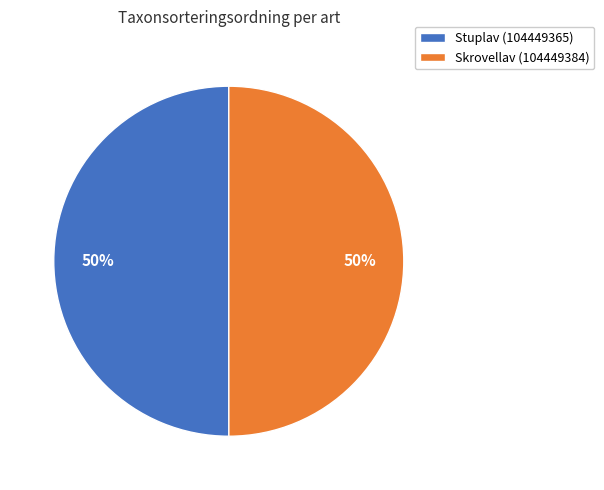

Do Stuplav (104449365) and Skrovellav (104449384) together represent more than half of the pie?

Yes